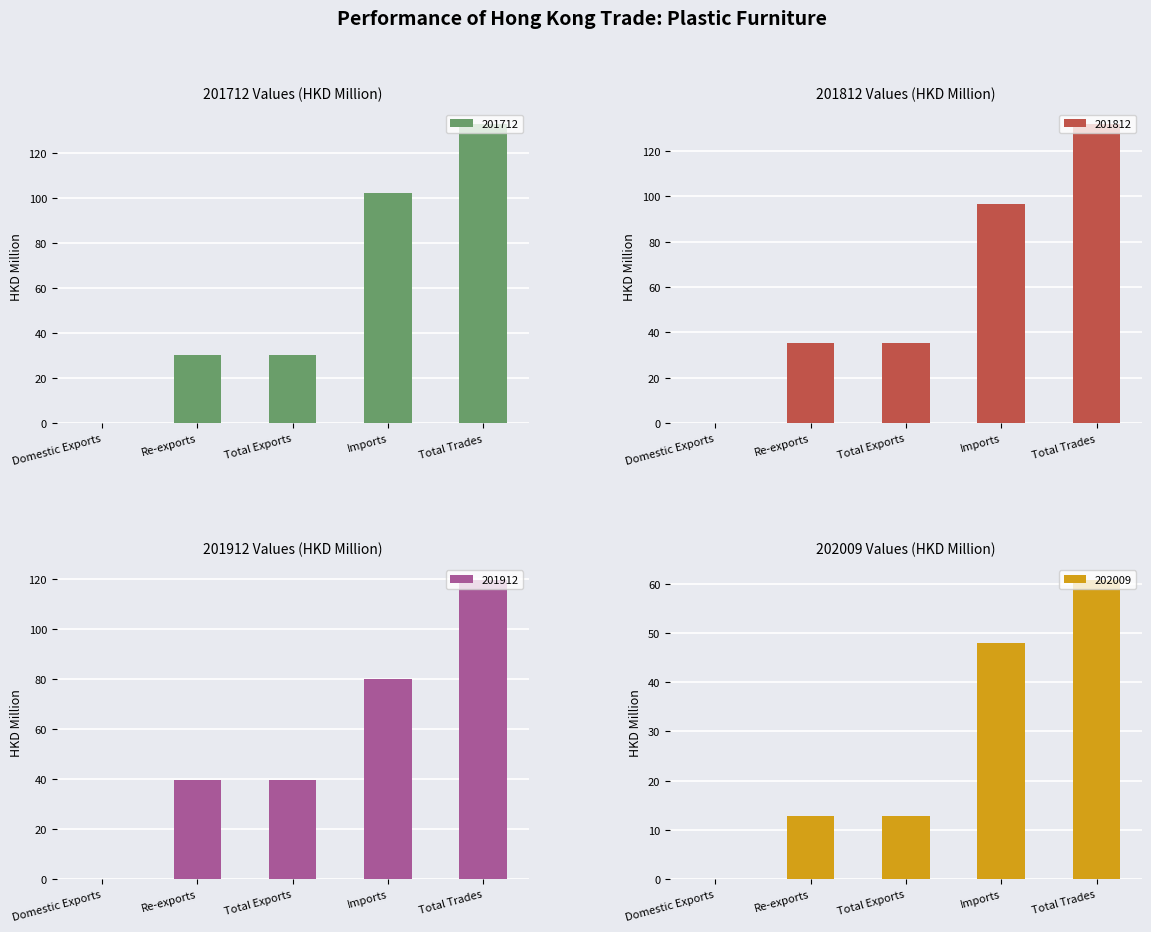

Rank the series by their maximum value, from highest to lowest.

201712, 201812, 201912, 202009